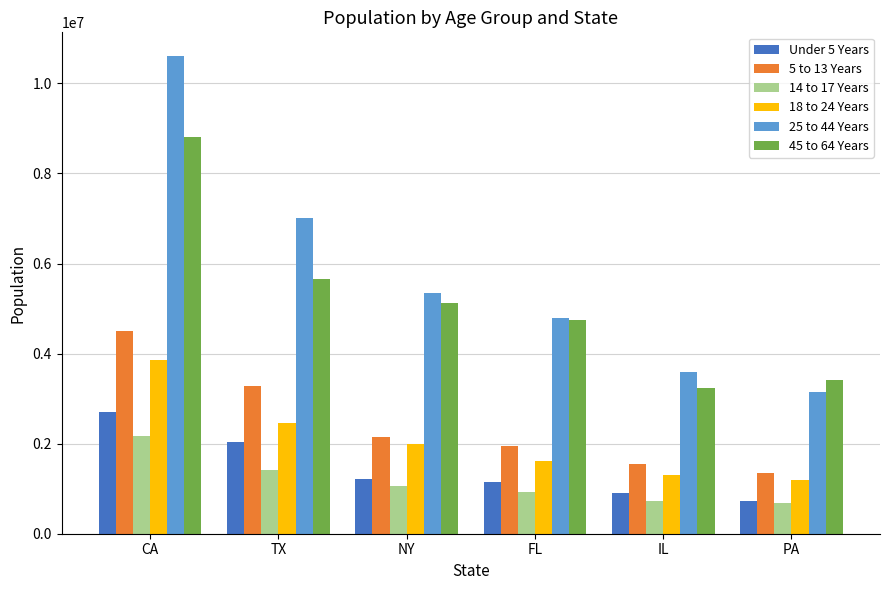

Reading left to right, list all the values displayed in this chart.

Under 5 Years: 2704659	2027307	1208495	1140516	894368	737462
5 to 13 Years: 4499890	3277946	2141490	1938695	1558919	1345341
14 to 17 Years: 2159981	1420518	1058031	925060	725973	679201
18 to 24 Years: 3853788	2454721	1999120	1607297	1311479	1203944
25 to 44 Years: 10604510	7017731	5355235	4782119	3596343	3157759
45 to 64 Years: 8819342	5656528	5120254	4746856	3239173	3414001